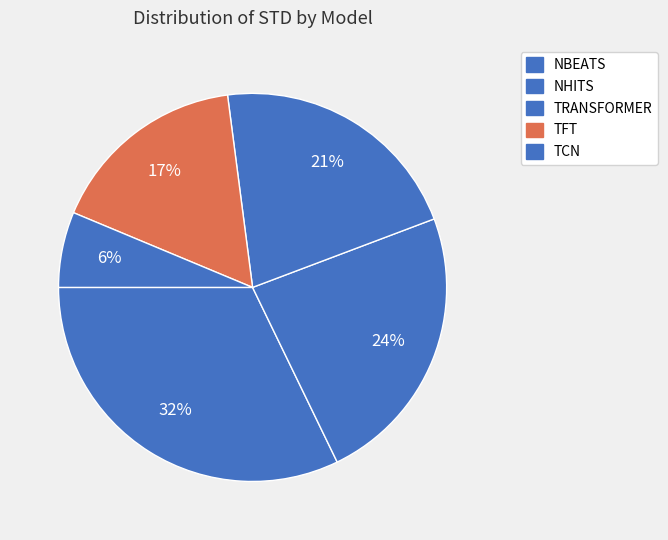

Between TRANSFORMER and TFT, which is larger?

TRANSFORMER